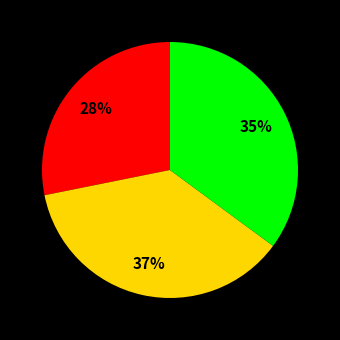

Does any single category account for the majority?

No